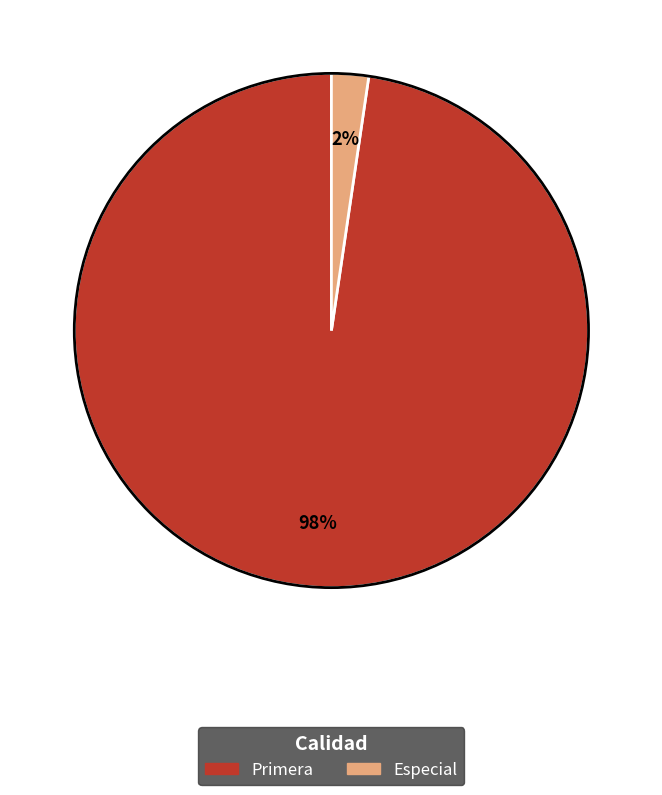

Count the number of slices in the pie.

2